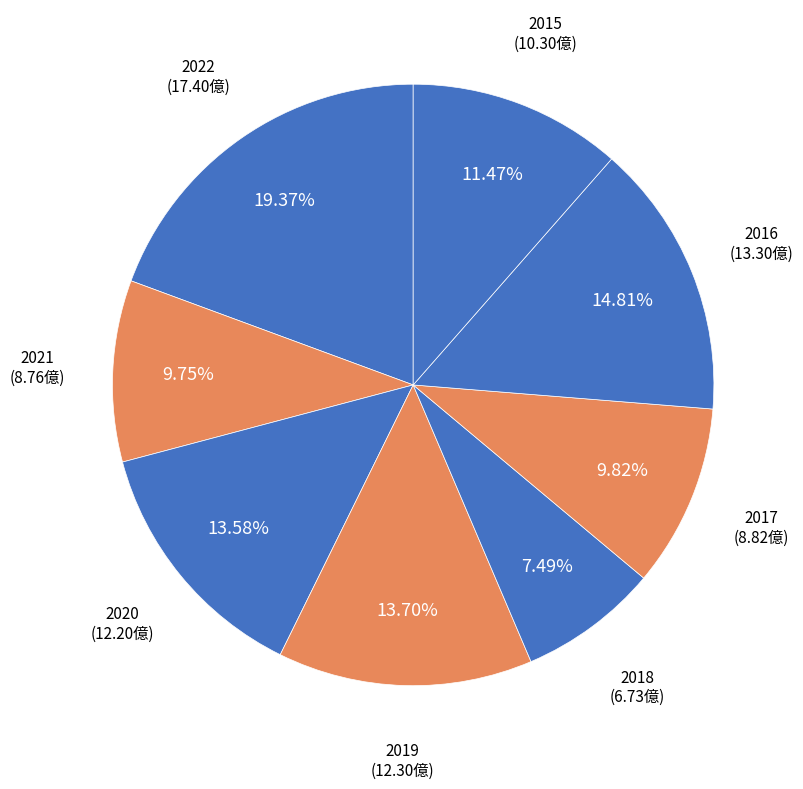

To the nearest percent, what is the difference between the 2021 and 2017 slice percentages?

0%